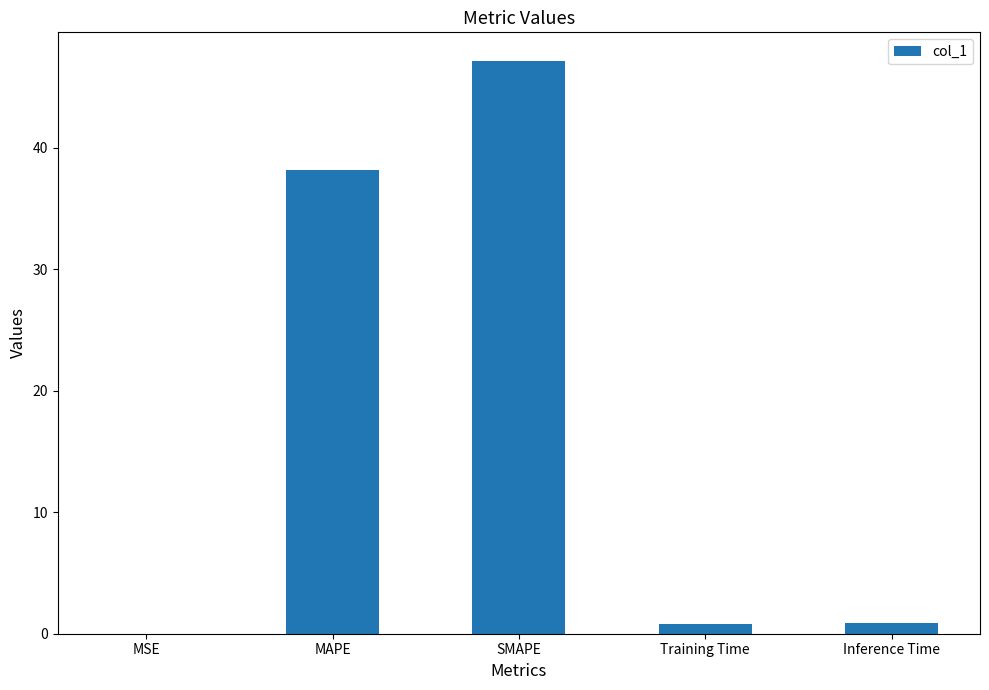

At which category does the chart reach its peak across all series?

SMAPE